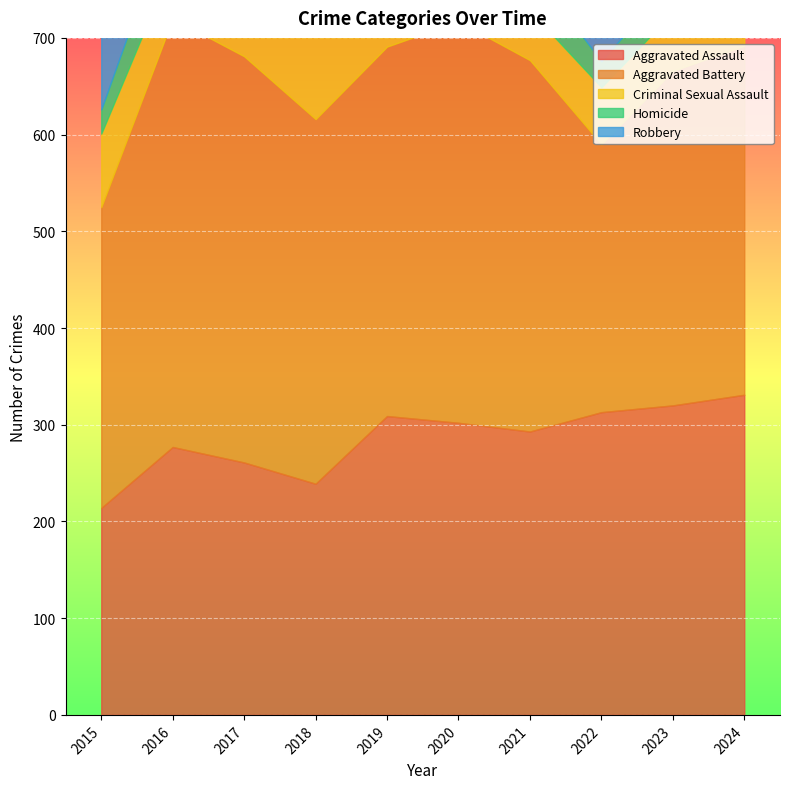

Does the chart display data point markers on the line(s)?

No